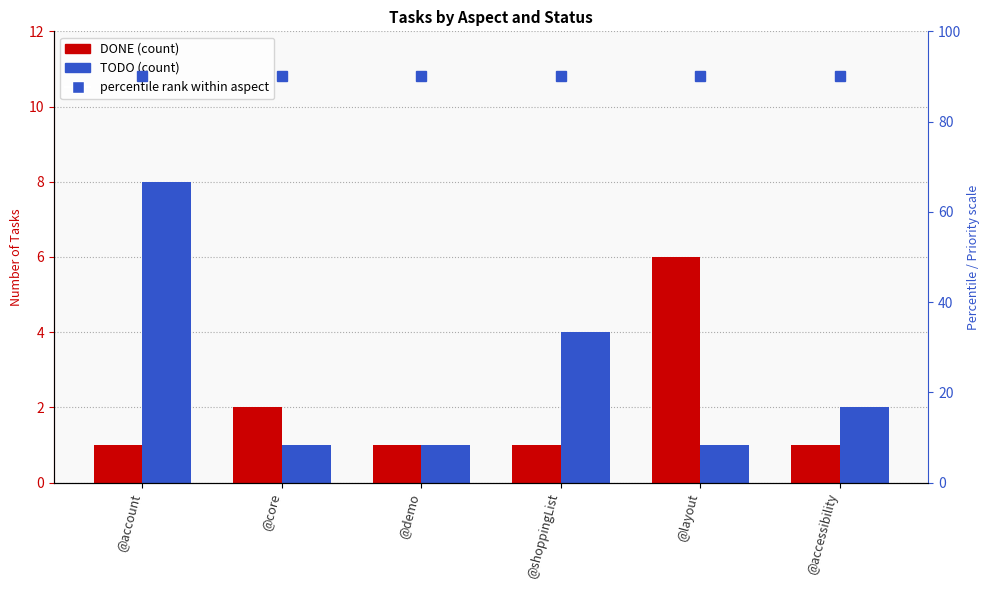

How many values in the TODO series exceed 2?

2